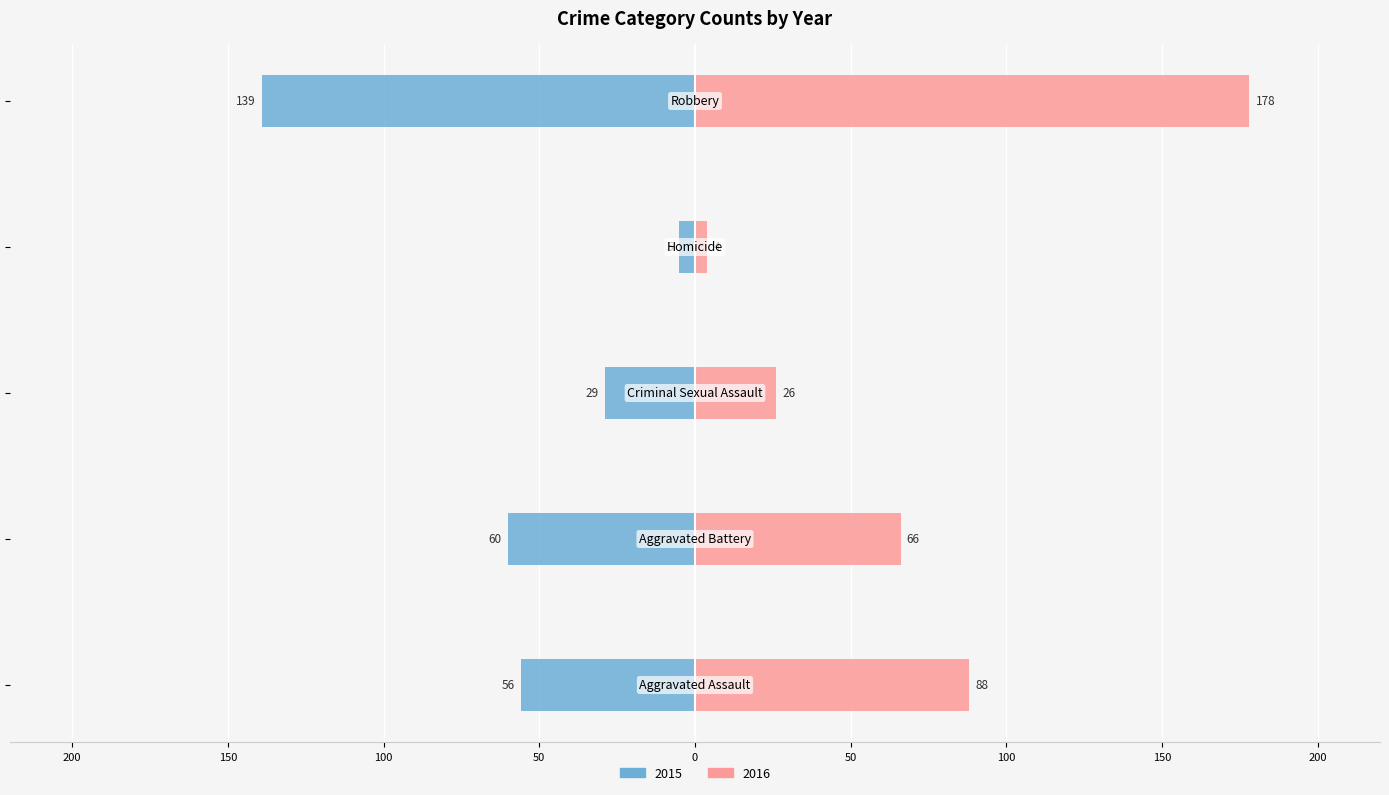

Which series has the largest total across all categories?

2016